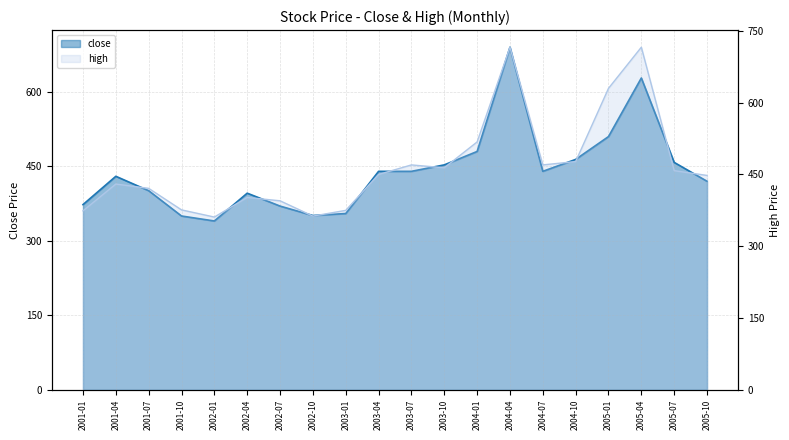

What is the label of the 3rd point from the right?

2005-04